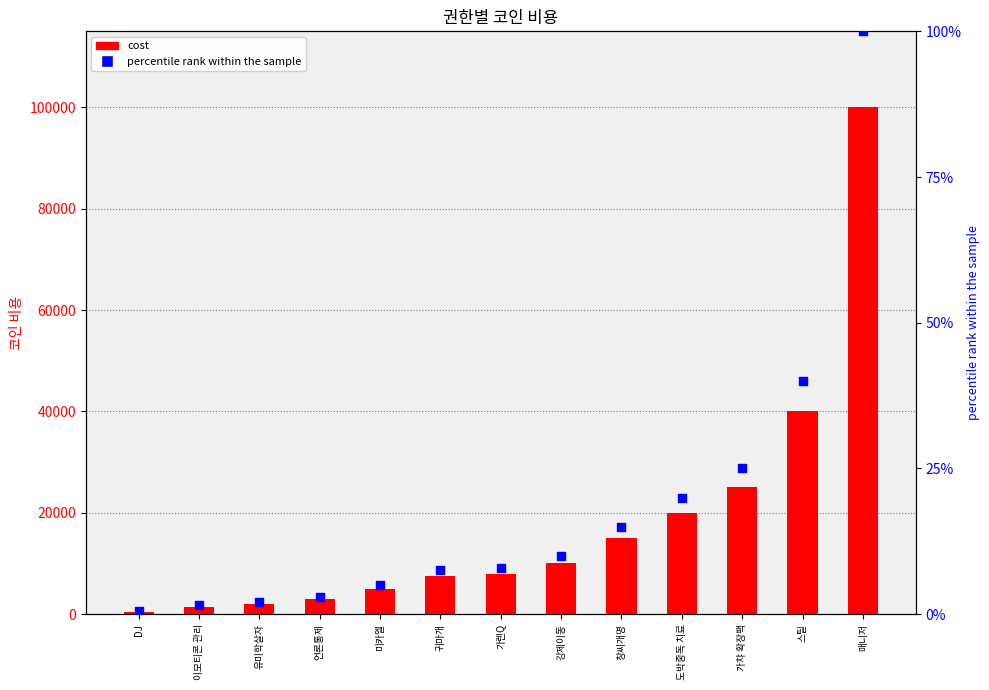

At how many categories does at least one series exceed 75185?

1